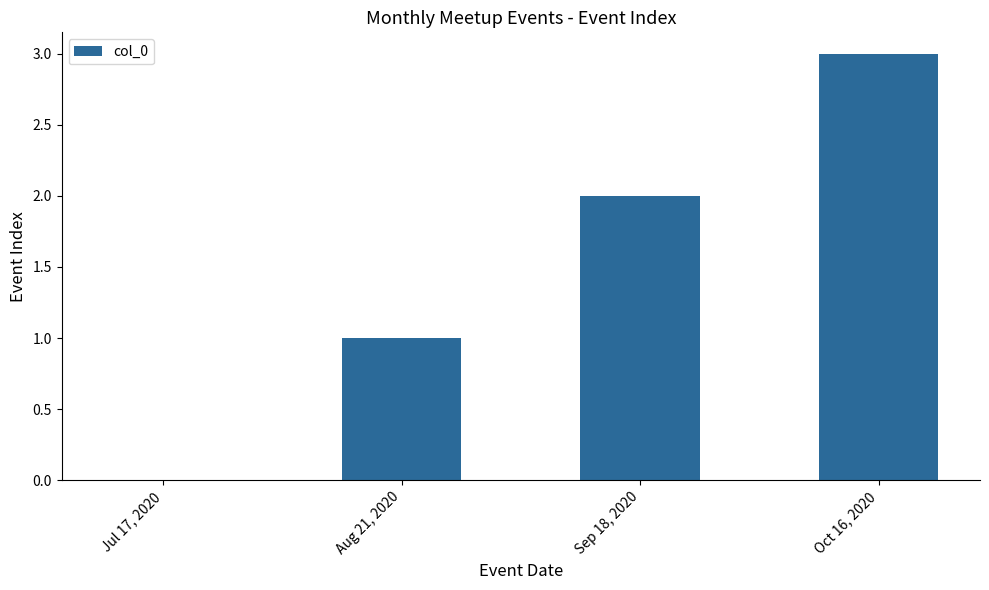

What is the change in value from Jul 17, 2020 to Sep 18, 2020?

+2